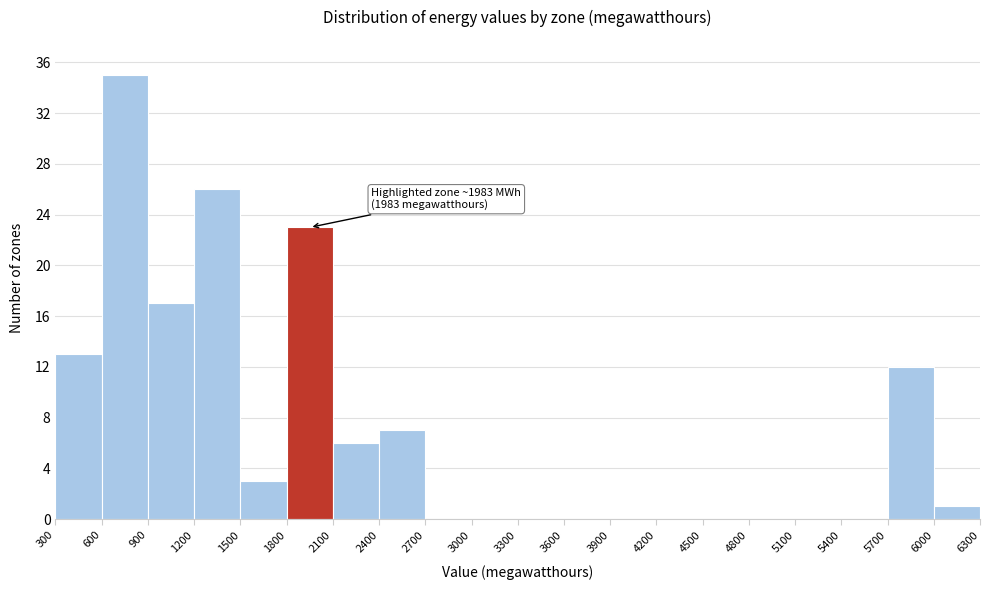

Which range on the x-axis has the tallest bar?

600 to 900